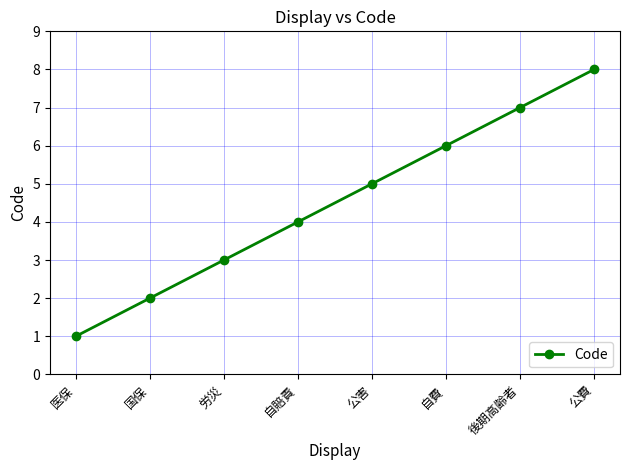

Is this an area chart (filled region under the line)?

No